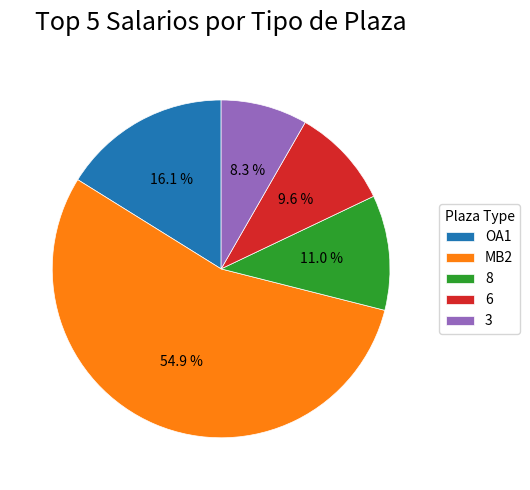

Which has a higher value, MB2 or 6?

MB2